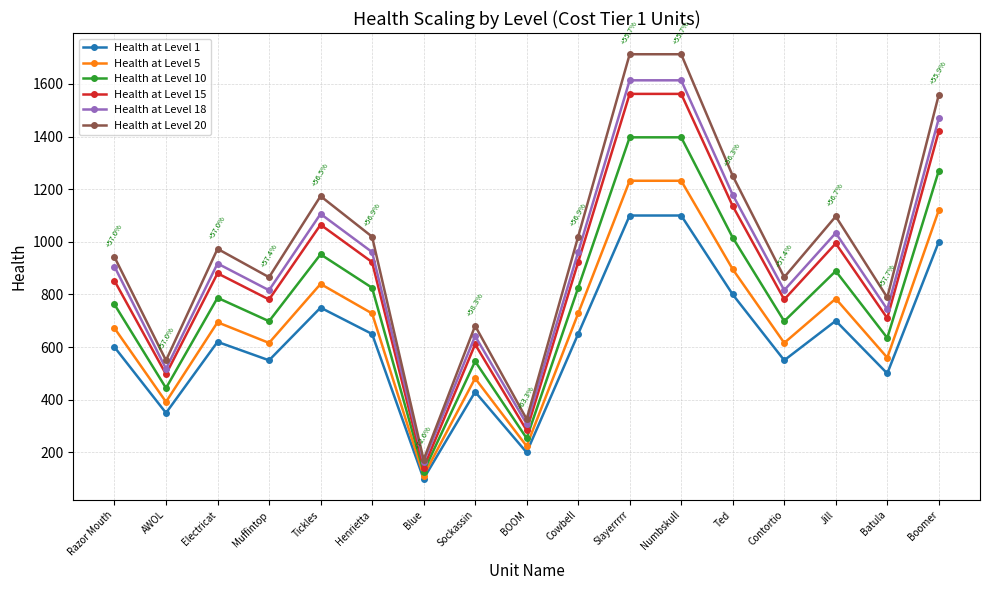

True or false: Health at Level 18 has a value of 816.1 at Contortio.

True